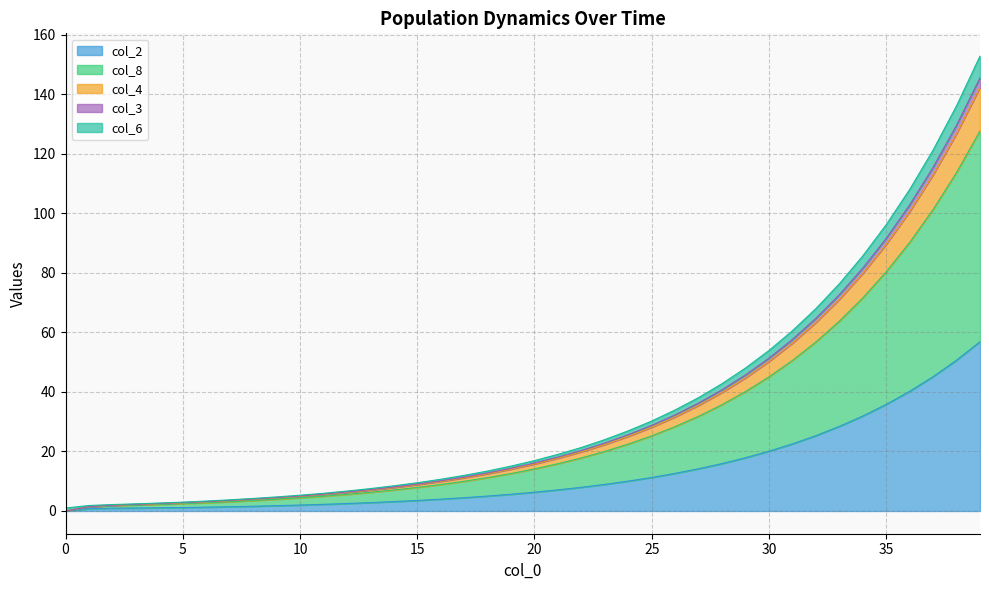

What are all the series names shown in the legend?

col_2, col_8, col_4, col_3, col_6